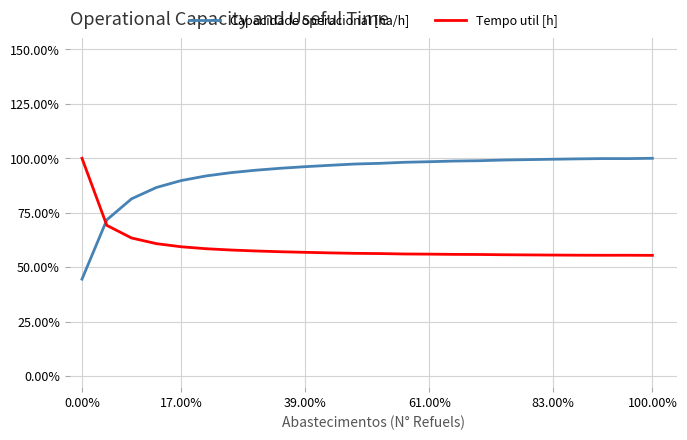

Does the chart display data point markers on the line(s)?

No